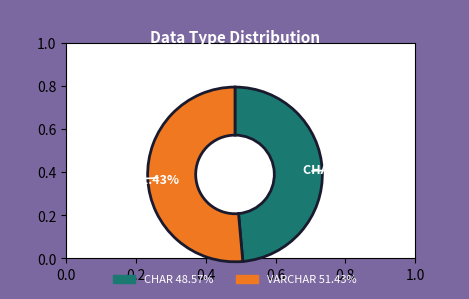

Between VARCHAR and CHAR, which is larger?

VARCHAR